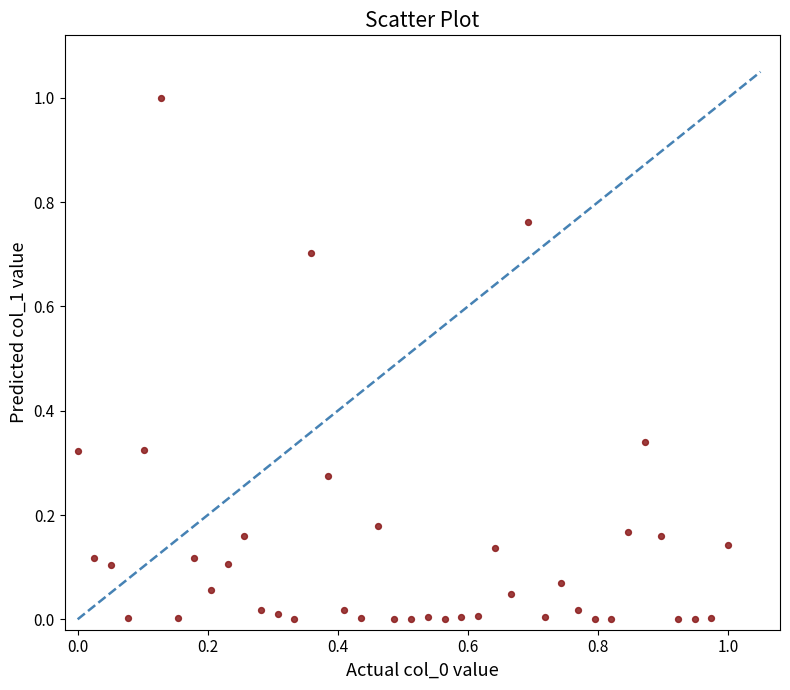

What is the range of X values (max minus min)?

1.0